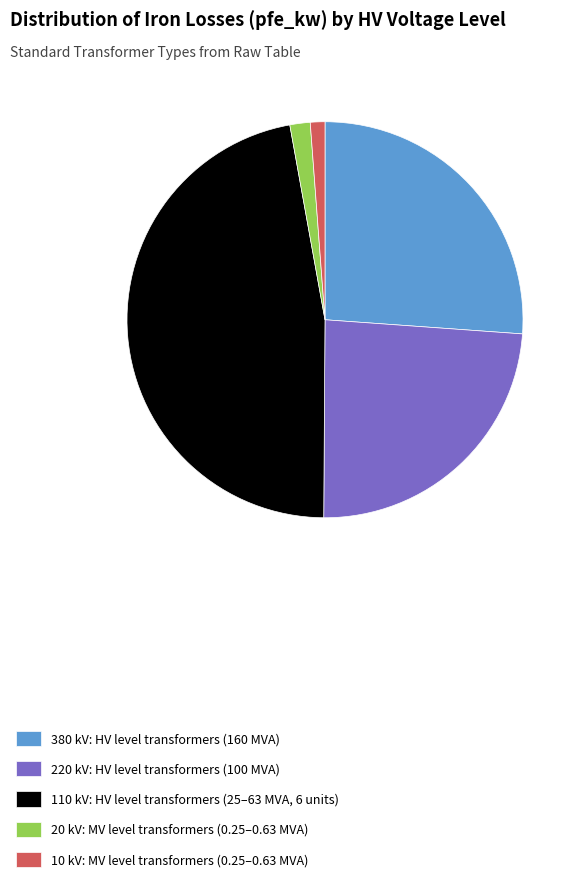

Between 220 kV: HV level transformers (100 MVA) and 110 kV: HV level transformers (25–63 MVA, 6 units), which is larger?

110 kV: HV level transformers (25–63 MVA, 6 units)